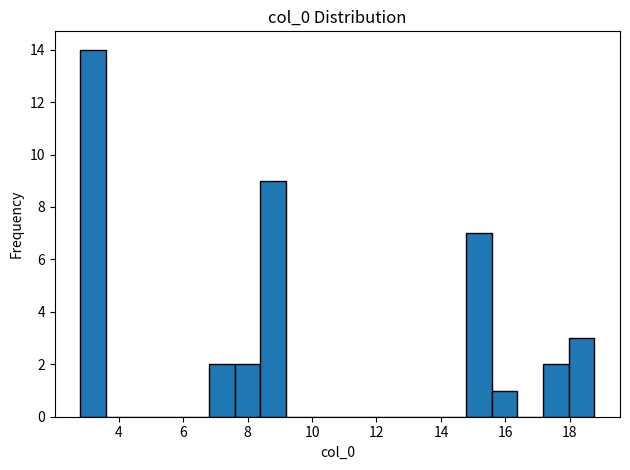

Around what value on the x-axis is the tallest bar? Give the approximate position of its centre, as read against the axis.

3.2